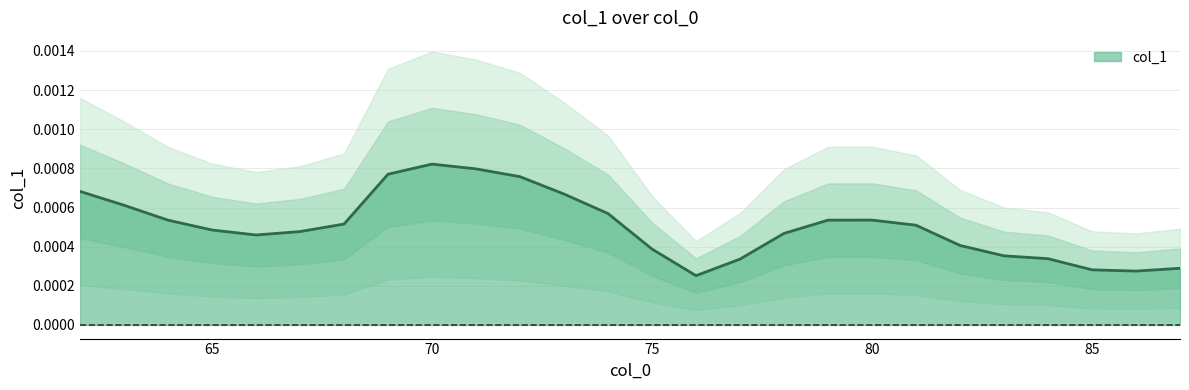

Which category has the lowest value across all series?

76